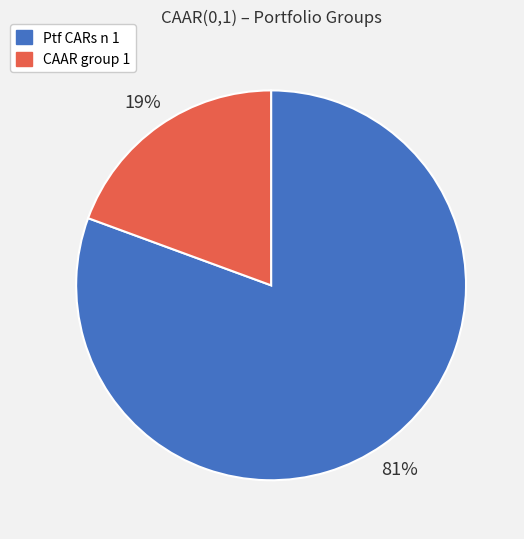

To the nearest percent, what is the average slice percentage?

50%